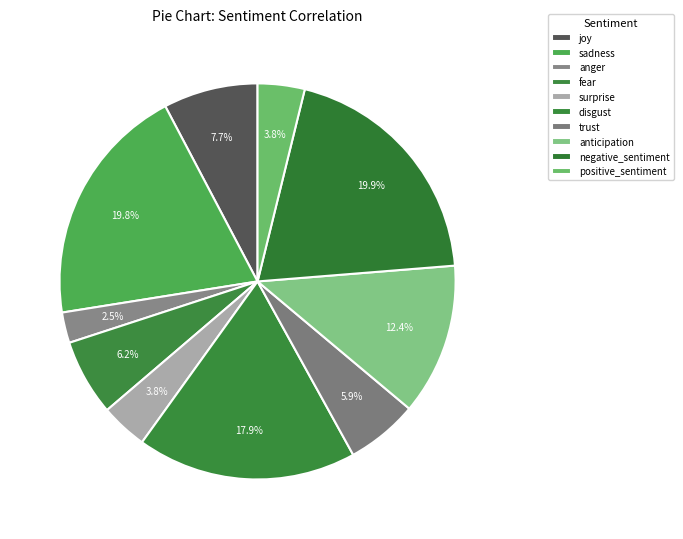

How much of the chart is everything except disgust?

82.1%